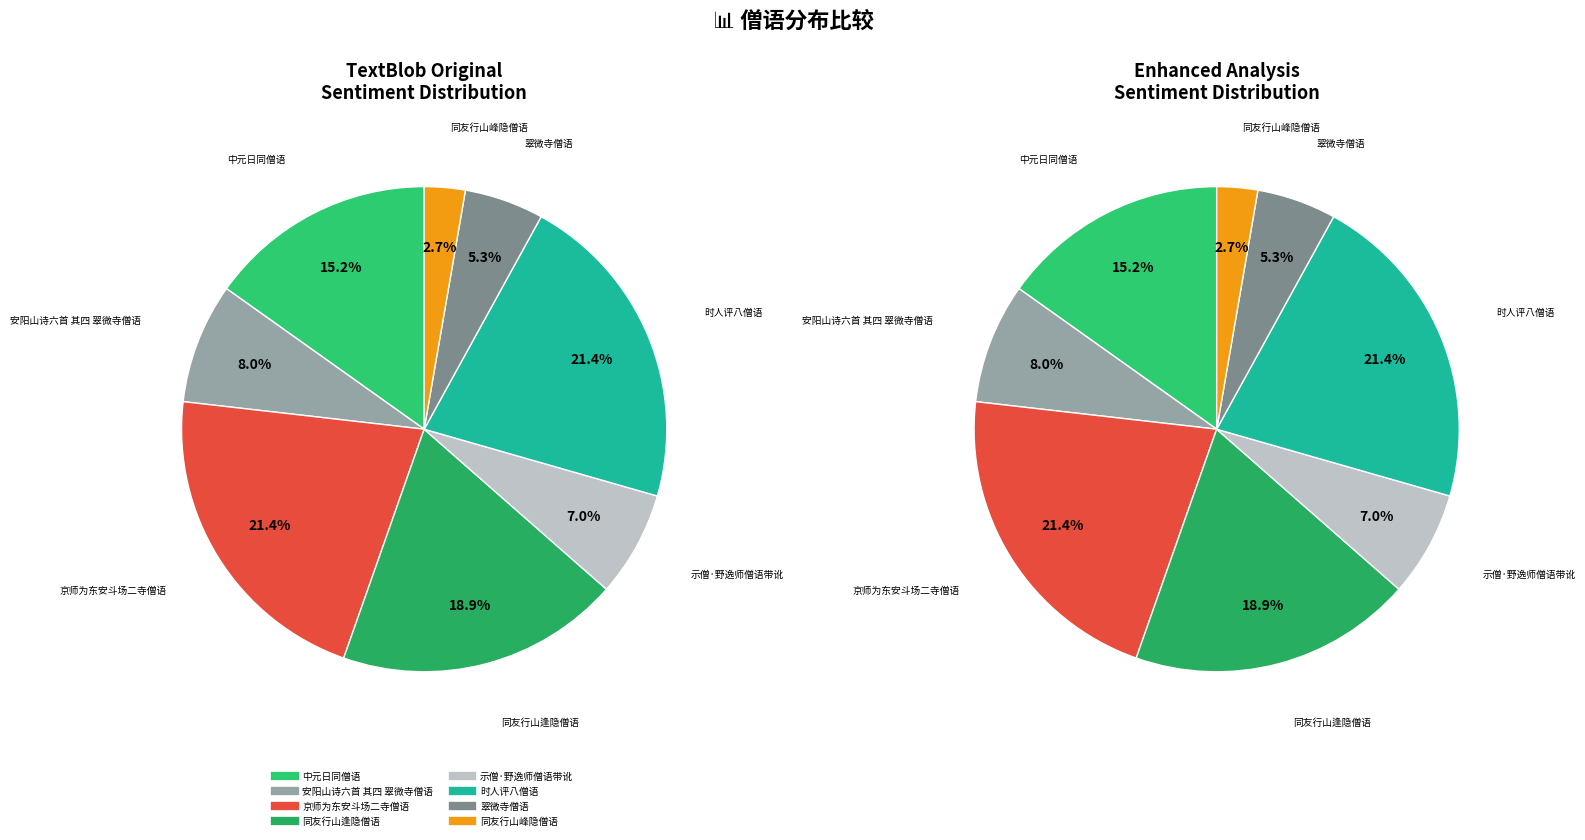

Count the number of slices in the pie.

8